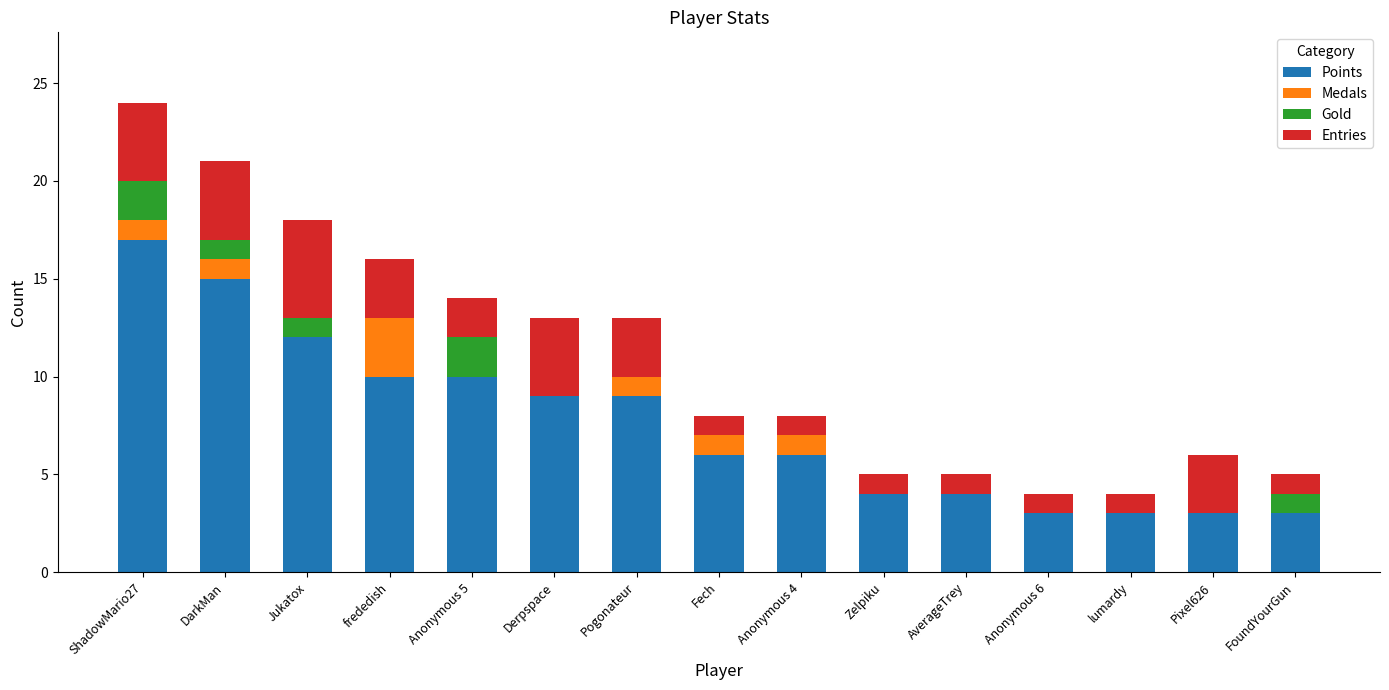

At which label does Points reach its peak?

ShadowMario27